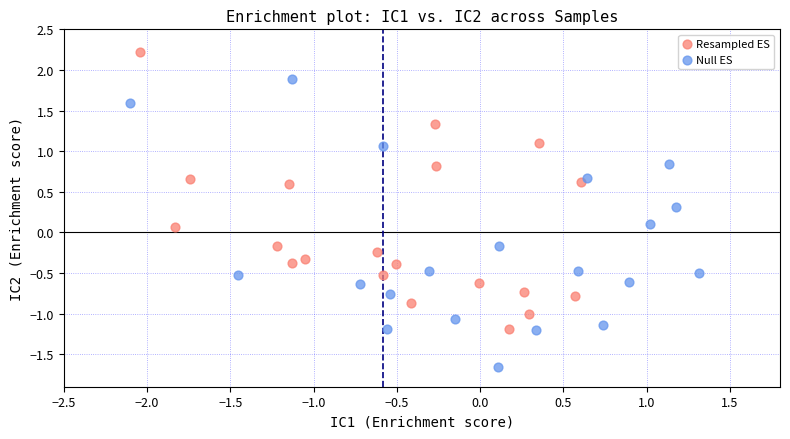

Which series has the widest spread of Y values?

Null ES